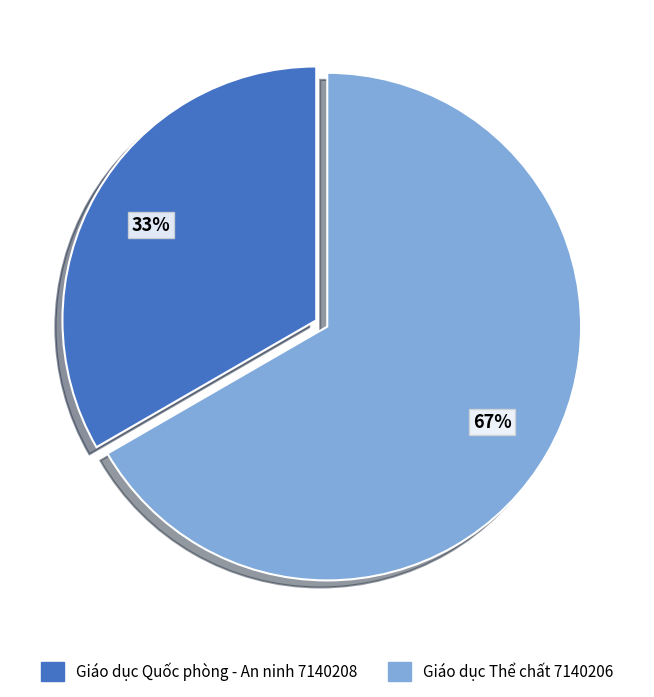

Which slice represents more than half of the pie?

Giáo dục Thể chất 7140206